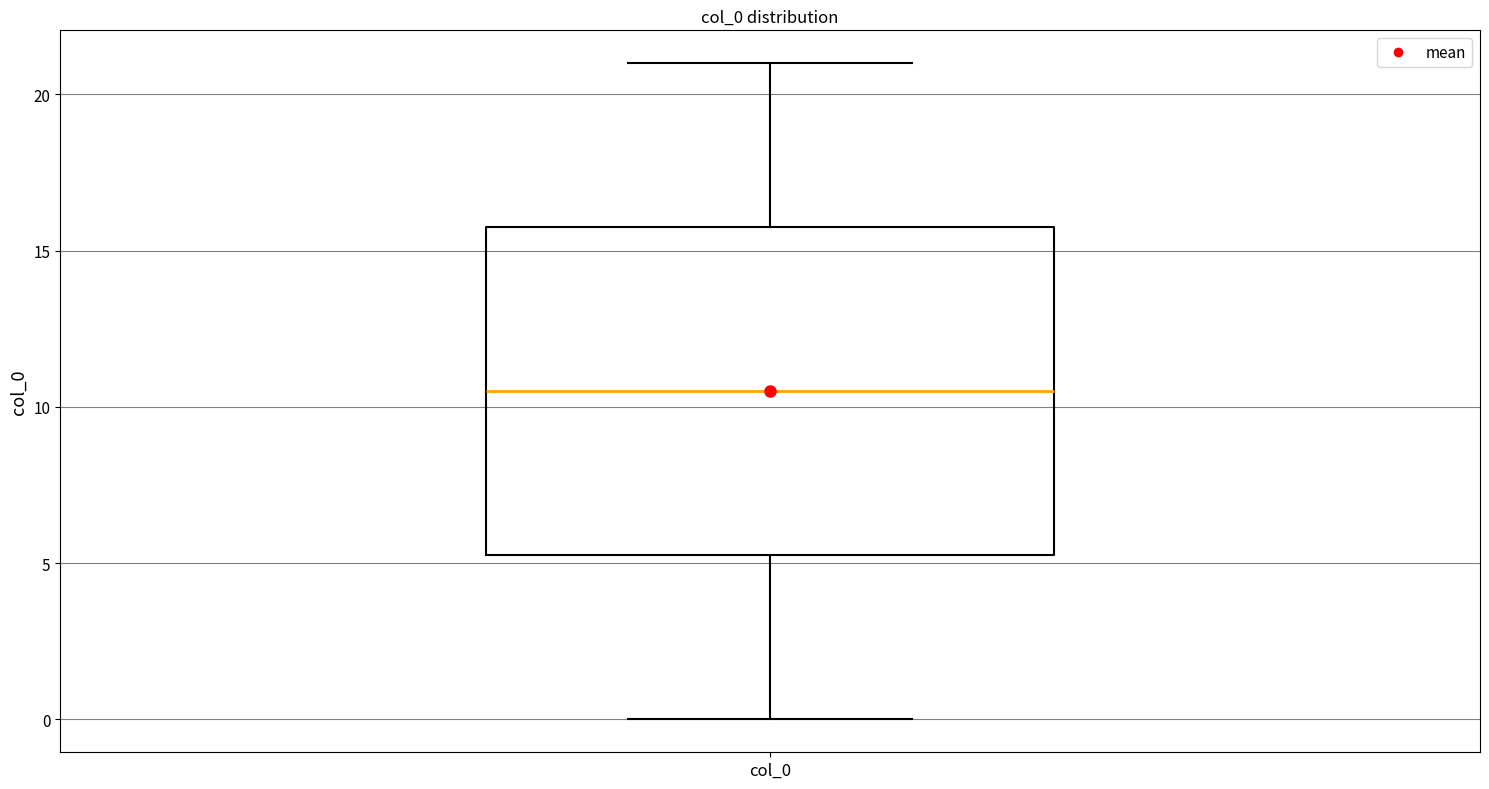

Where does the upper whisker of the box for col_0 end on the y-axis? The values are not printed on the chart, so give them approximately, as read against the axis.

21.0